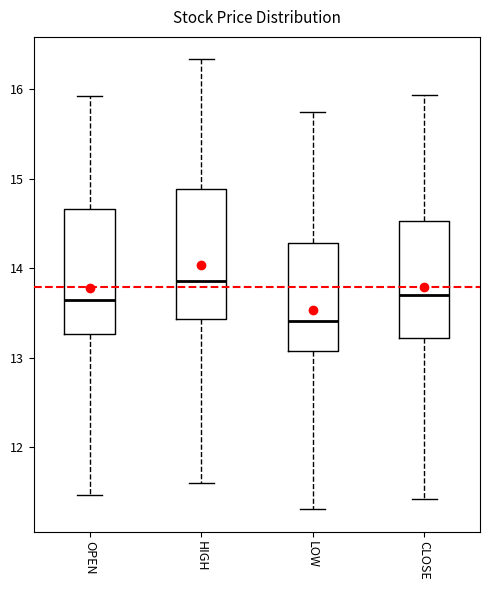

Where does the median line of the box for HIGH sit on the y-axis? The values are not printed on the chart, so give them approximately, as read against the axis.

13.9